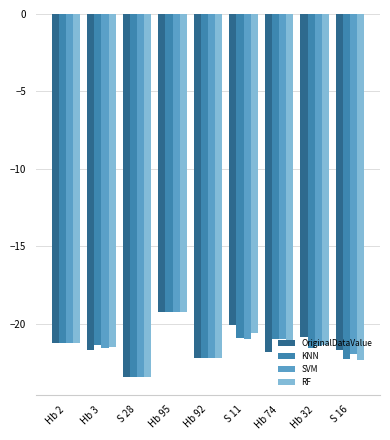

What is the label of the 8th bar from the left?

Hb 32